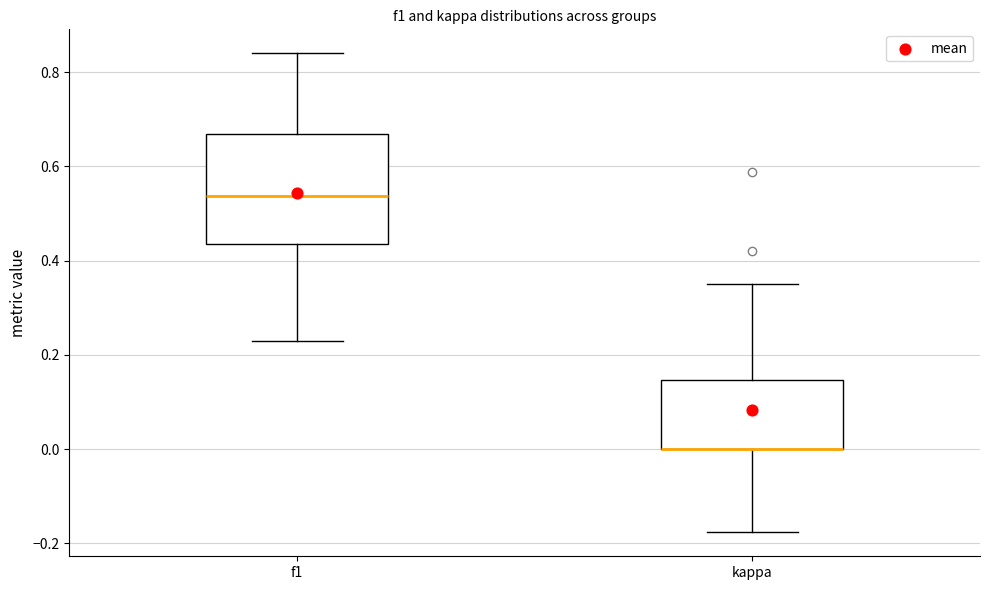

Reading left to right, transcribe this box plot: for each box, give where its median line is, the range the box spans, and where its two whiskers end, as read against the y-axis. The values are not printed on the chart, so give them approximately, as read against the axis.

f1: median 0.54, box 0.44 to 0.66, whiskers 0.22 to 0.84
kappa: median 0.00 (drawn on the box's lower edge), box 0.00 to 0.14, whiskers -0.18 to 0.36